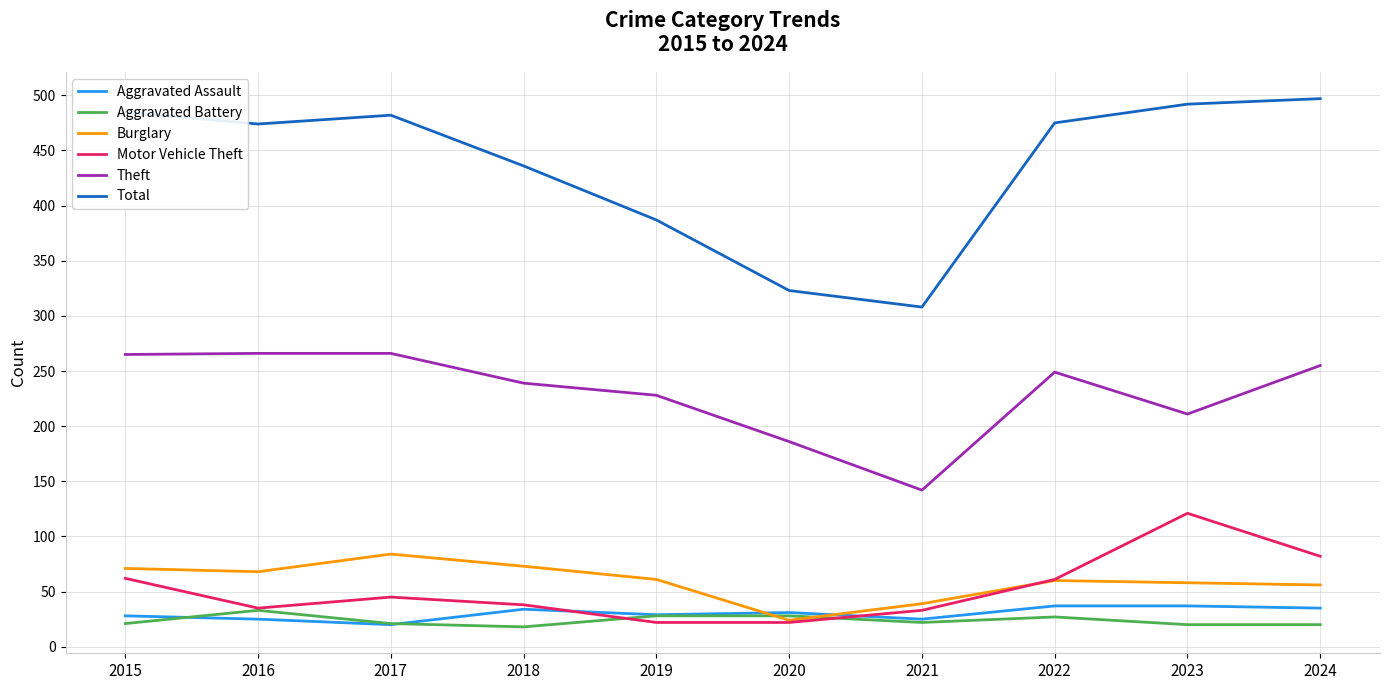

What is the total value across all series at 2017?

918